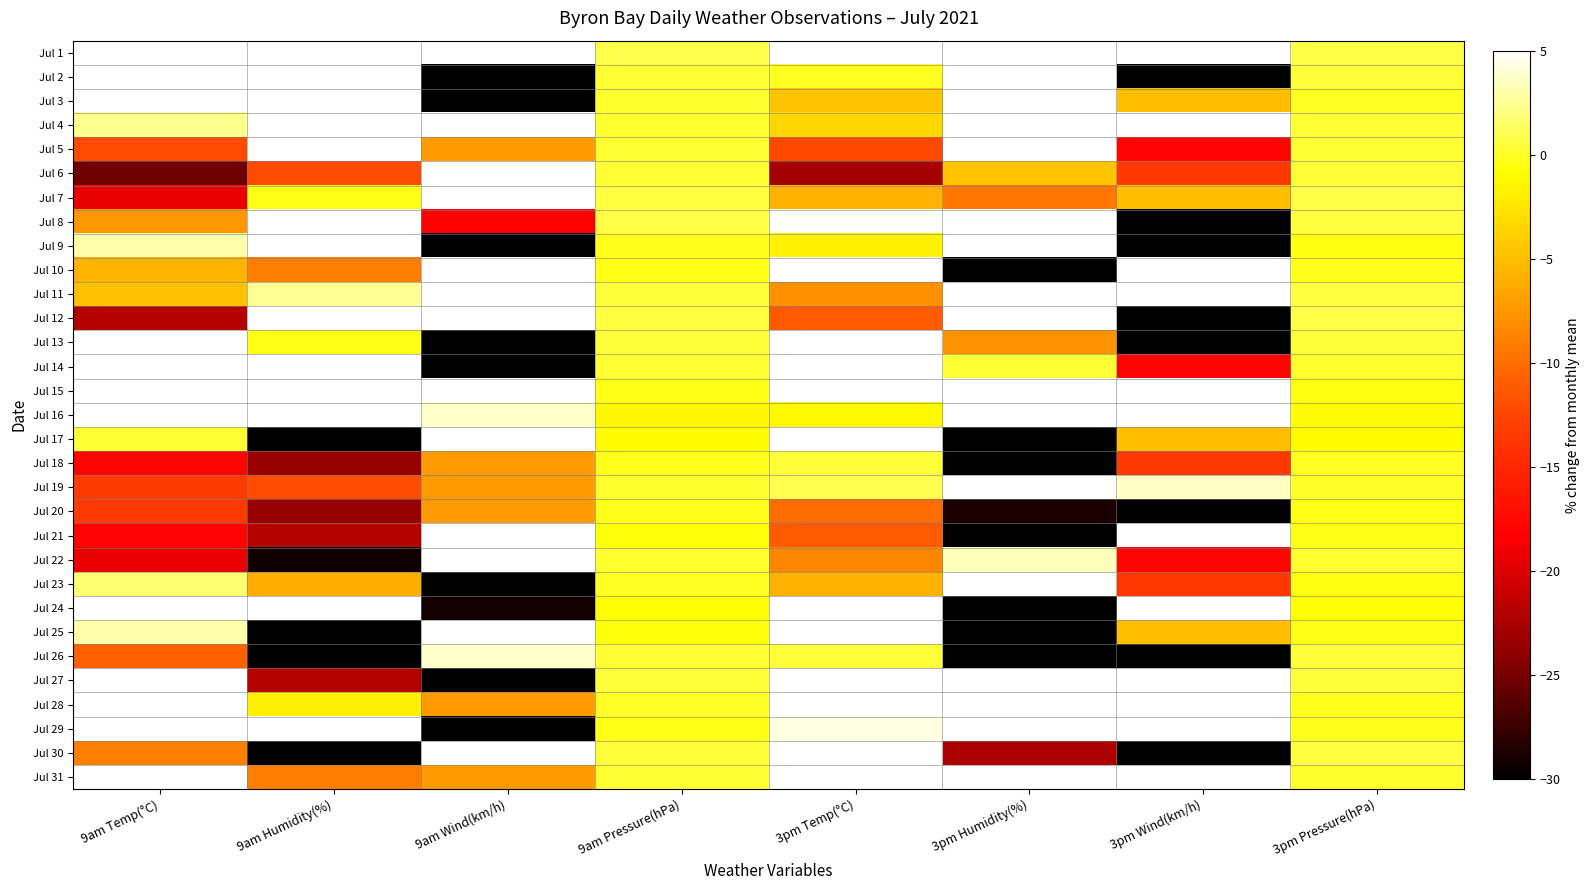

List the series in order of their peak value, lowest first.

Jul 20, Jul 18, Jul 26, Jul 19, Jul 13, Jul 25, Jul 21, Jul 5, Jul 14, Jul 23, Jul 8, Jul 27, Jul 29, Jul 30, Jul 12, Jul 4, Jul 10, Jul 24, Jul 9, Jul 1, Jul 6, Jul 7, Jul 2, Jul 16, Jul 31, Jul 22, Jul 3, Jul 28, Jul 17, Jul 15, Jul 11